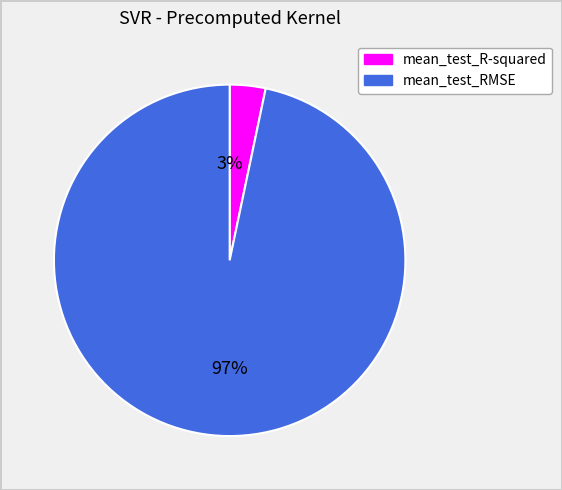

Is the sum of mean_test_RMSE and mean_test_R-squared greater than half?

Yes